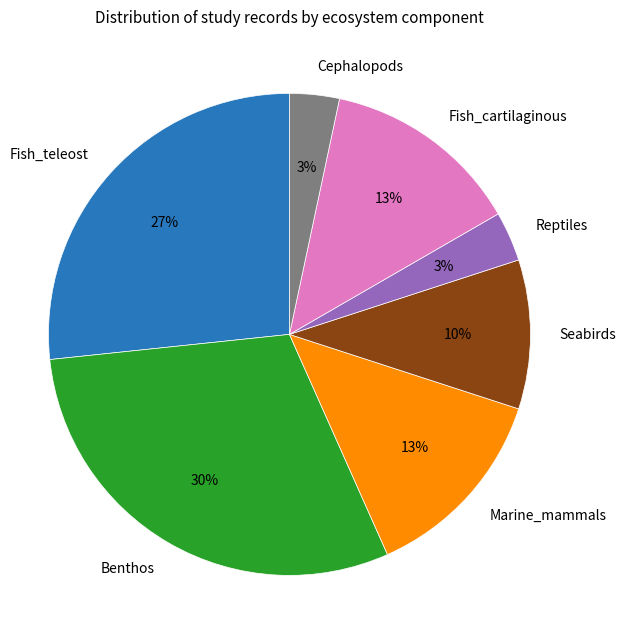

How many slices are in this pie chart?

7